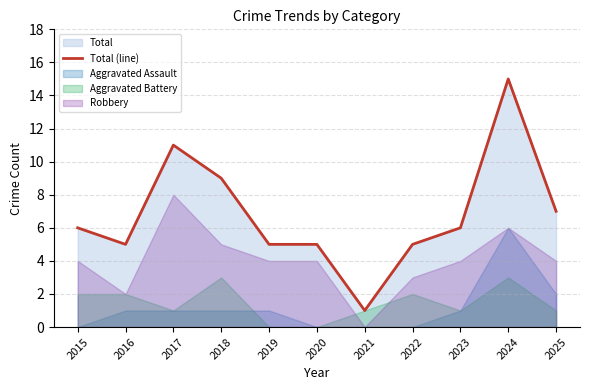

Is it true that the value at 2019 is 8?

False